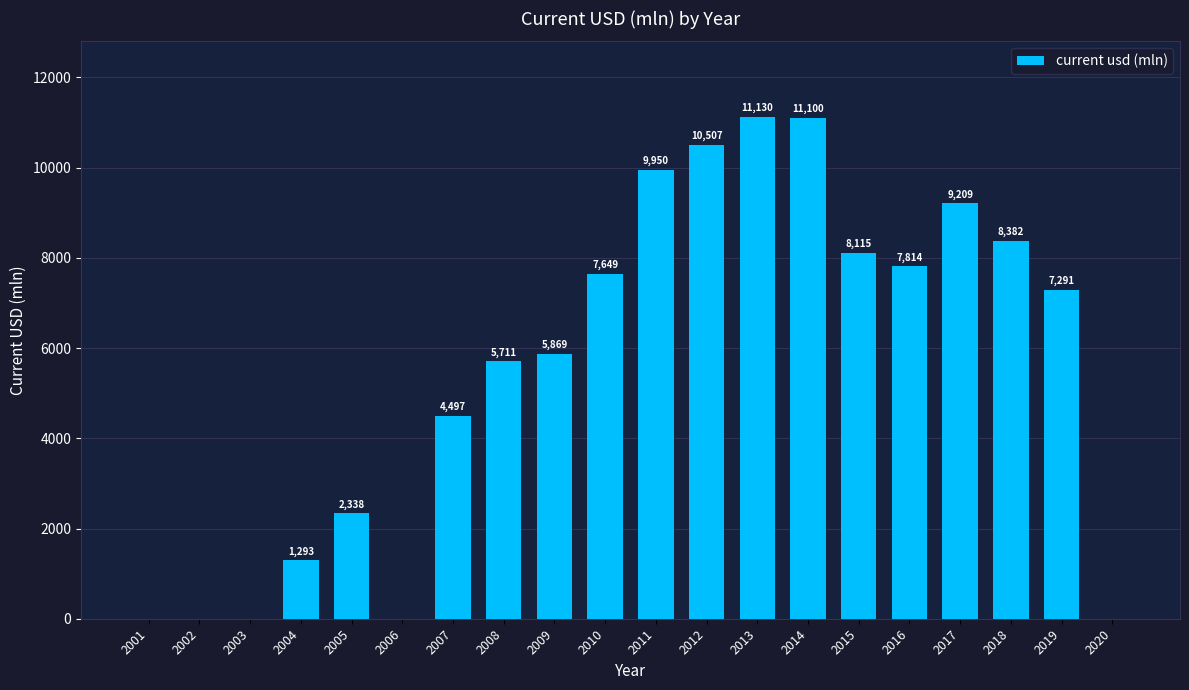

The value at 2014 is 11100.4. True or false?

True